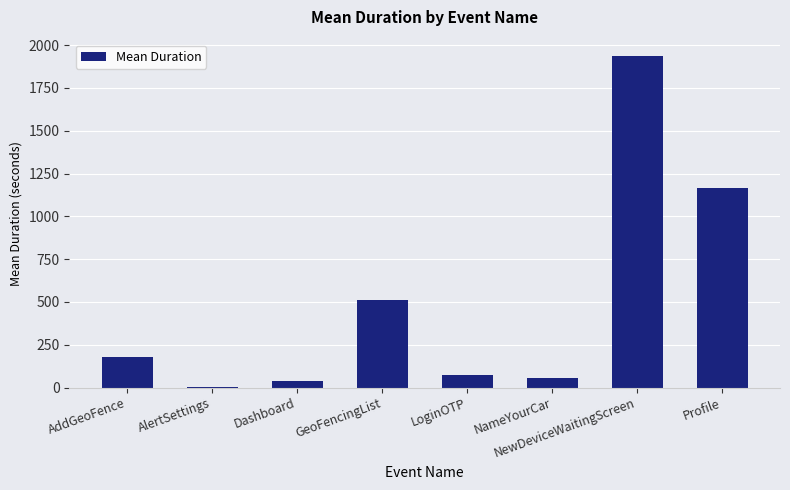

Reading left to right, list all the values displayed in this chart.

176.7	0.8	37.5	510.3	74.3	54.8	1935.4	1168.4